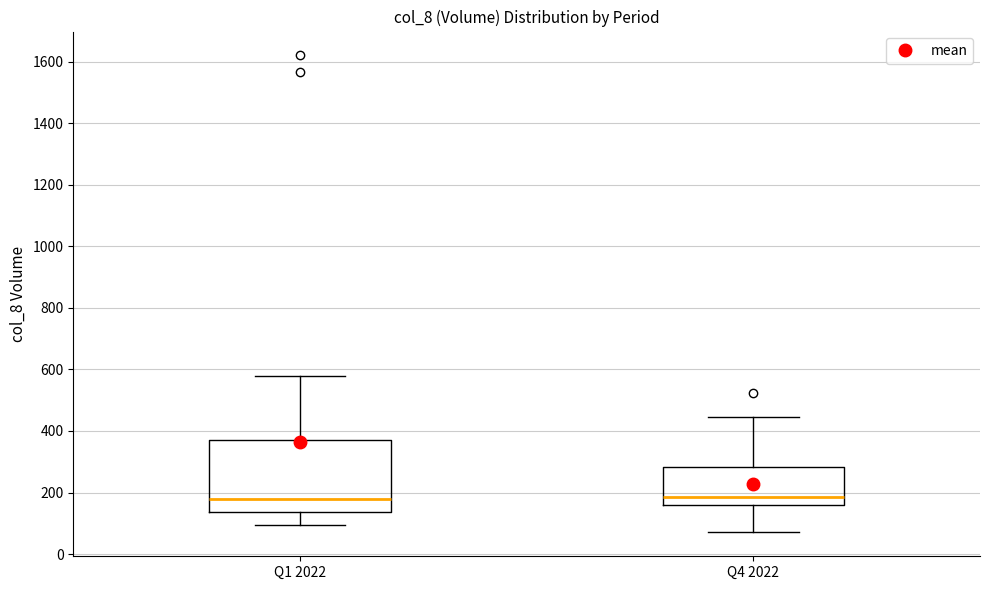

Where does the median line of the box for Q1 2022 sit on the y-axis? The values are not printed on the chart, so give them approximately, as read against the axis.

180